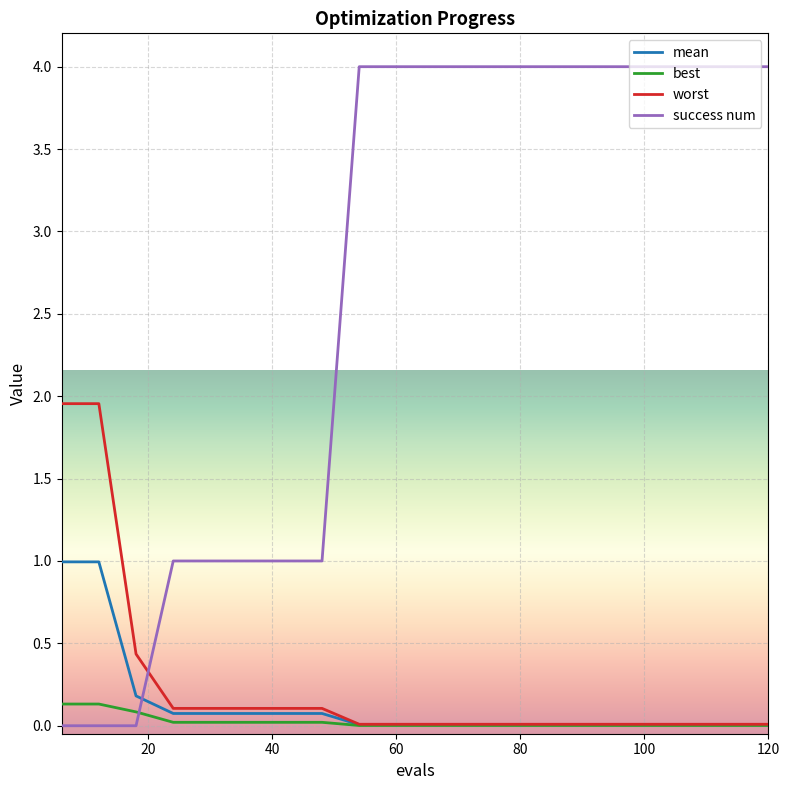

Which series has the largest total across all categories?

success num